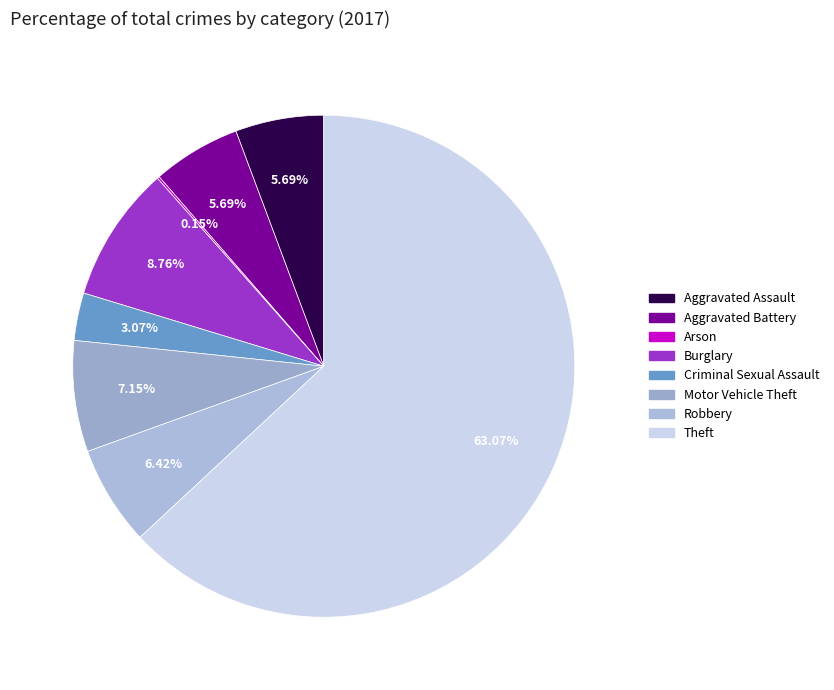

Is it true that Aggravated Assault is 21% of the pie?

False